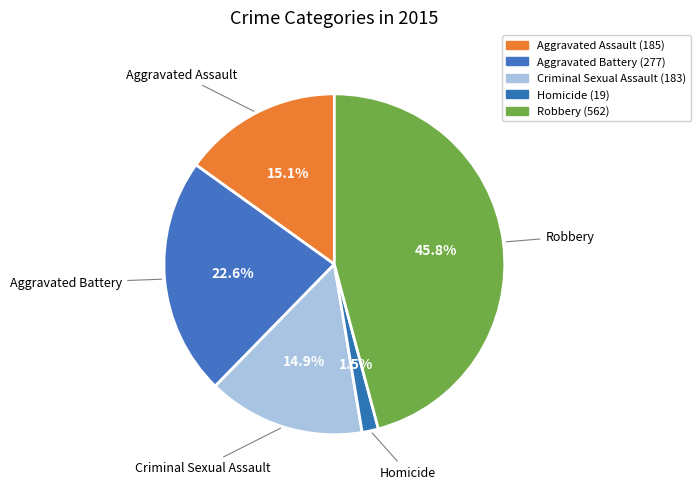

Rank the categories by value from lowest to highest.

Homicide, Criminal Sexual Assault, Aggravated Assault, Aggravated Battery, Robbery